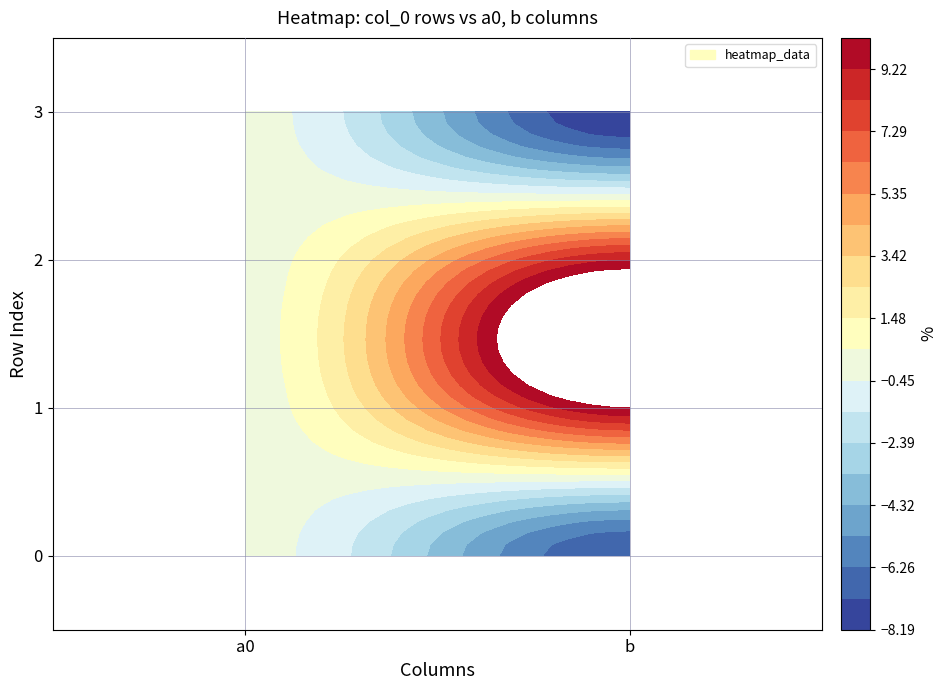

Which series has the largest total across all categories?

1